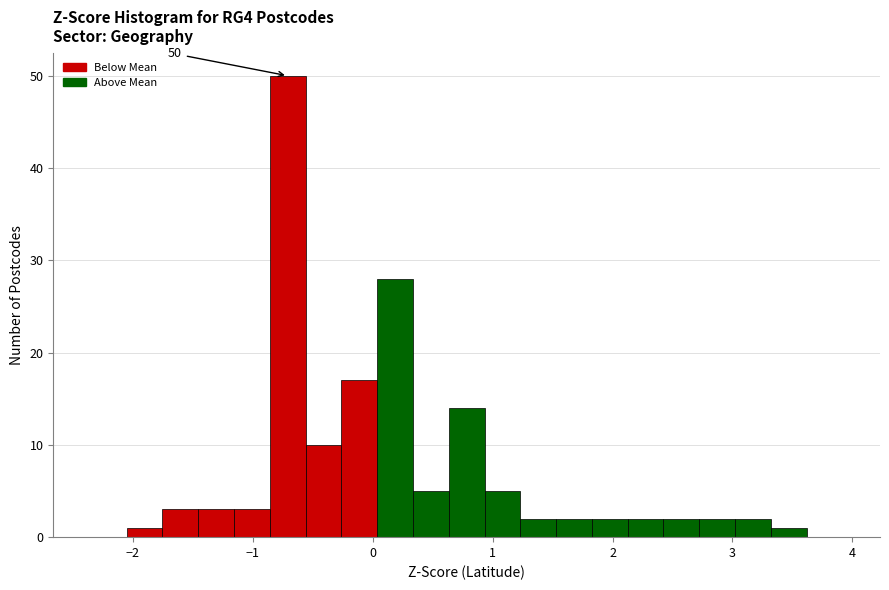

Around what value on the x-axis is the tallest bar? Give the approximate position of its centre, as read against the axis.

-0.7